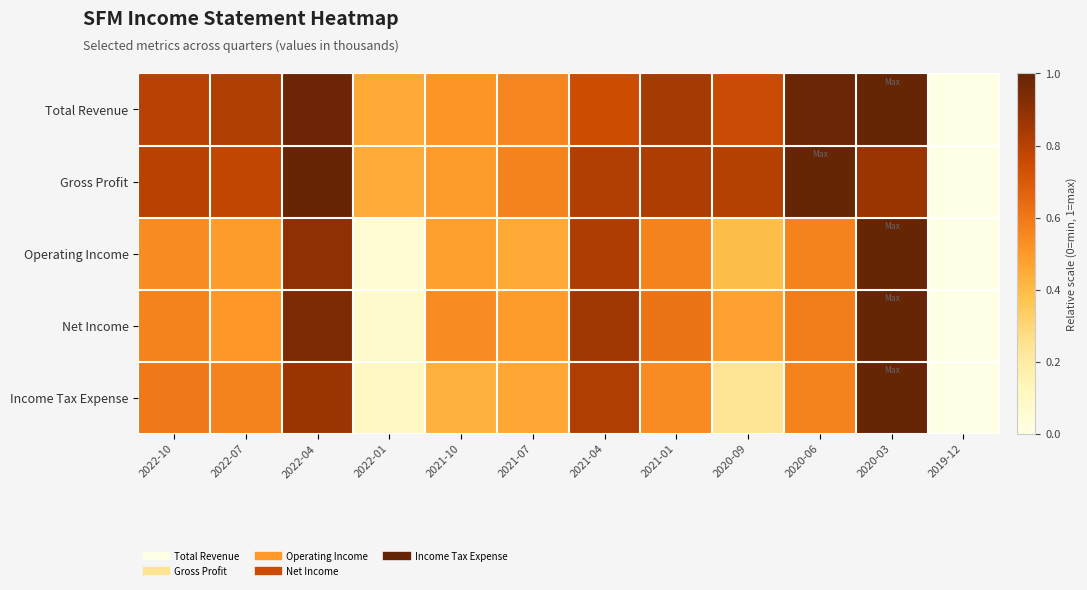

What is the difference between the highest and lowest values at 2020-06?

0.4